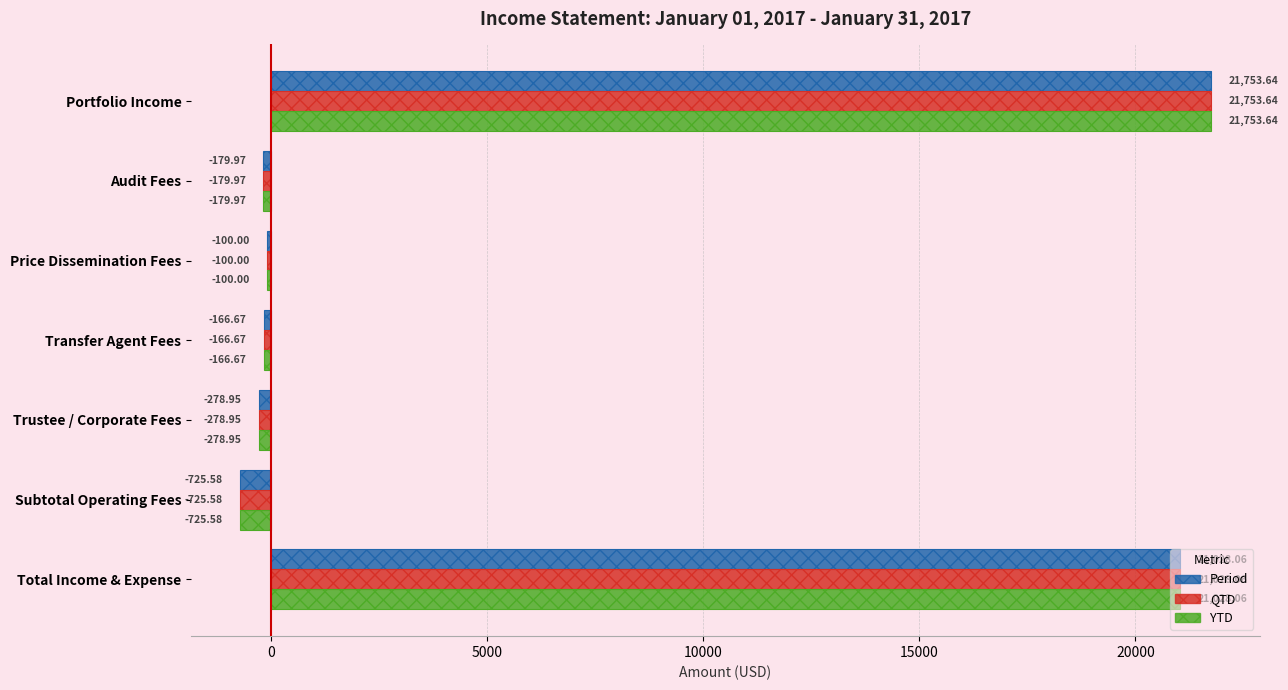

Reading right to left, list all the values displayed in this chart.

Period: 21028.1	-725.6	-278.9	-166.7	-100.0	-180.0	21753.6
QTD: 21028.1	-725.6	-278.9	-166.7	-100.0	-180.0	21753.6
YTD: 21028.1	-725.6	-278.9	-166.7	-100.0	-180.0	21753.6